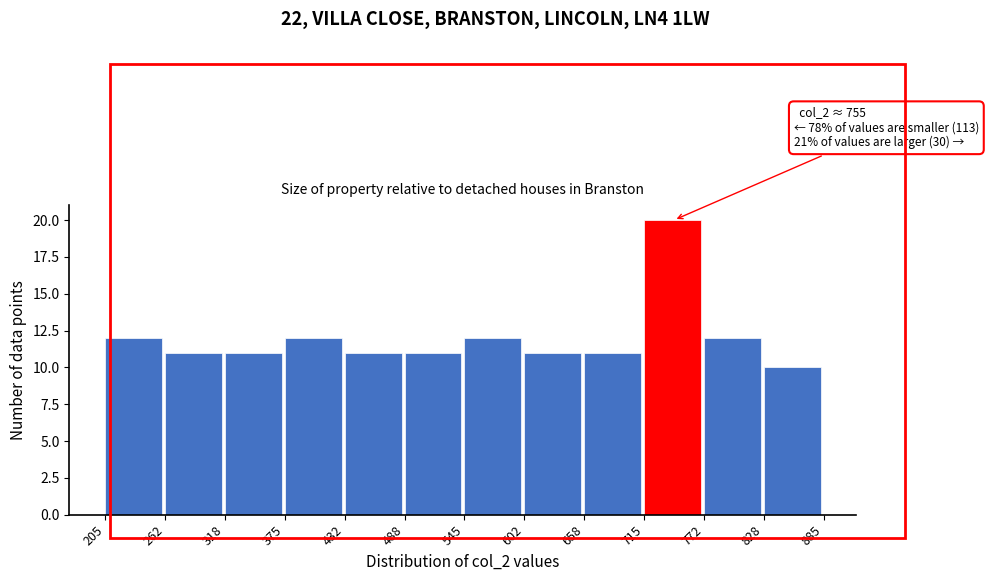

Which range on the x-axis has the tallest bar?

715 to 772